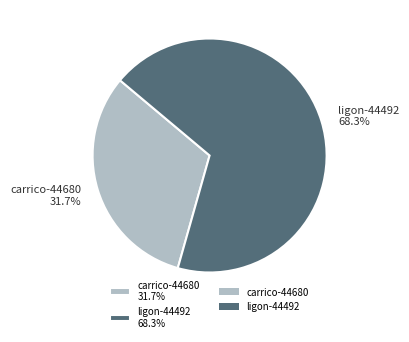

Is it true that carrico-44680 is 42% of the pie?

False